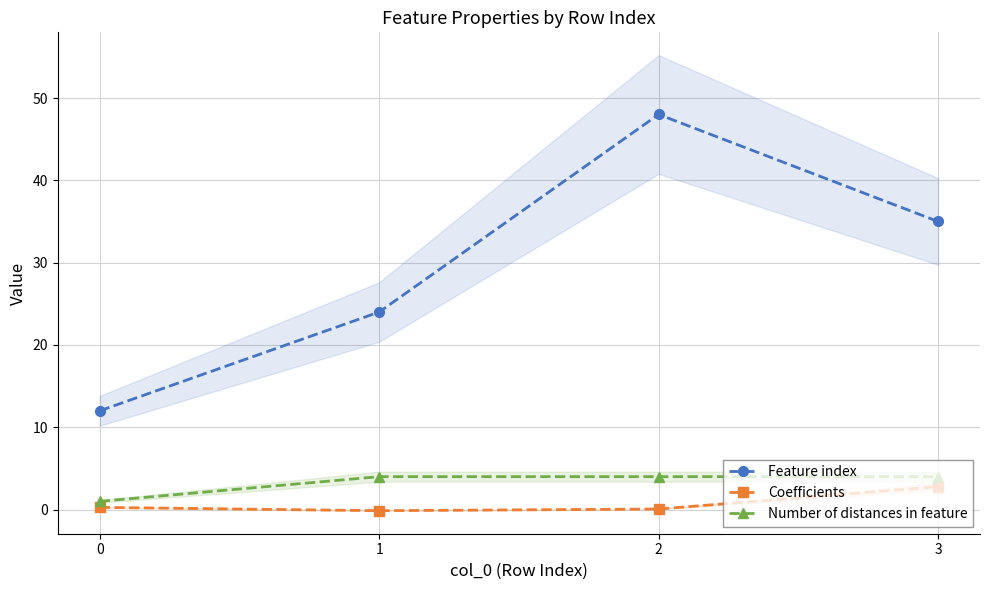

What are all the series names shown in the legend?

Feature index, Coefficients, Number of distances in feature